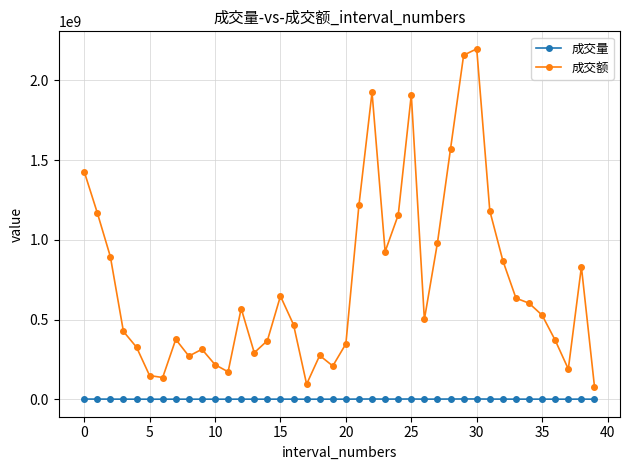

Which series has the widest spread of values?

成交额